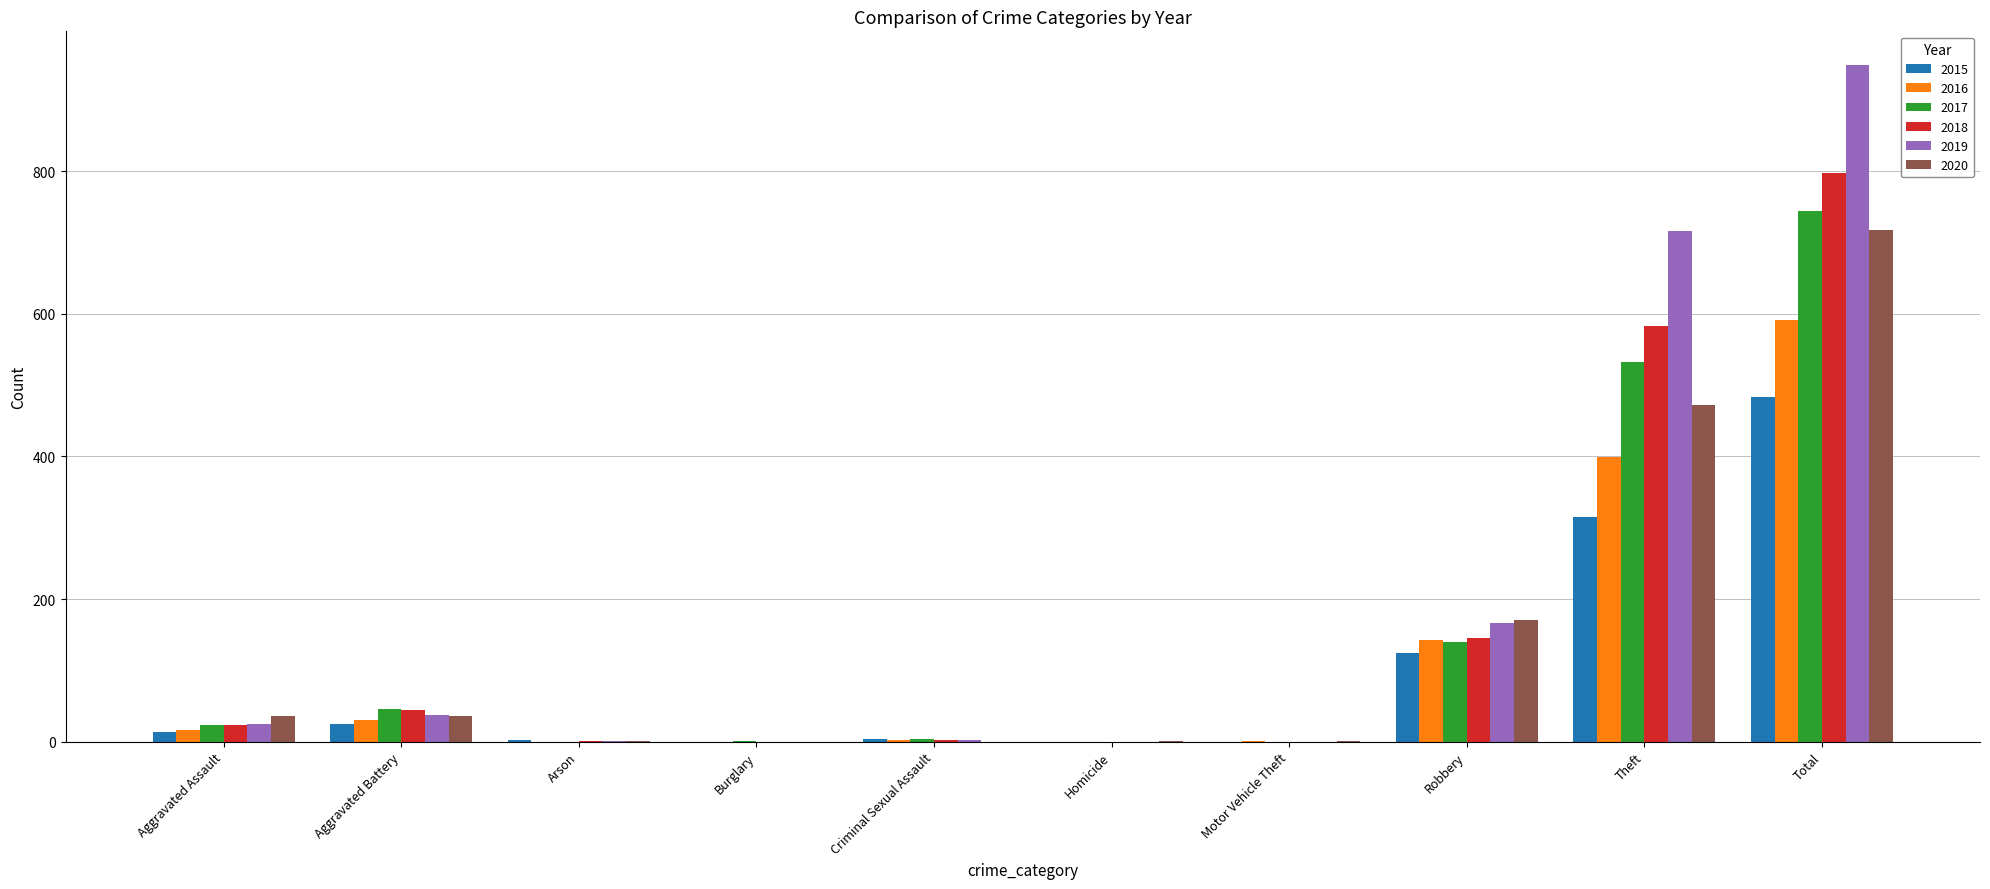

Which category has the highest value in the 2019 series?

Total